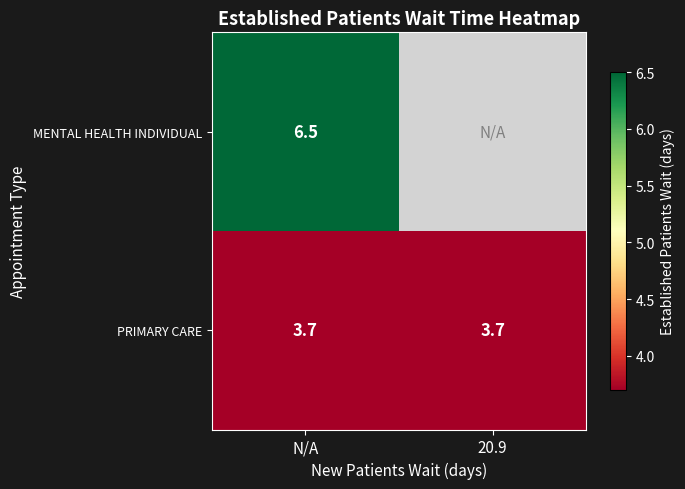

The MENTAL HEALTH INDIVIDUAL series shows 8.6 at N/A. True or false?

False